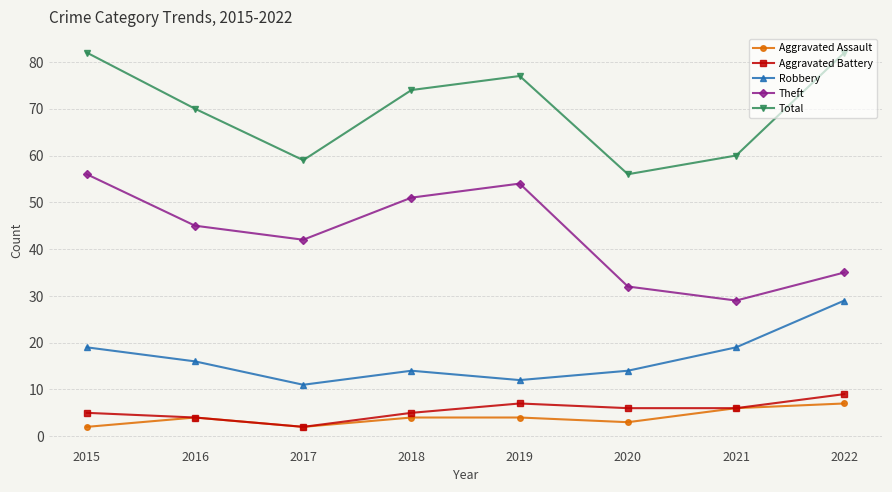

What is the difference between the highest and lowest values at 2020?

53